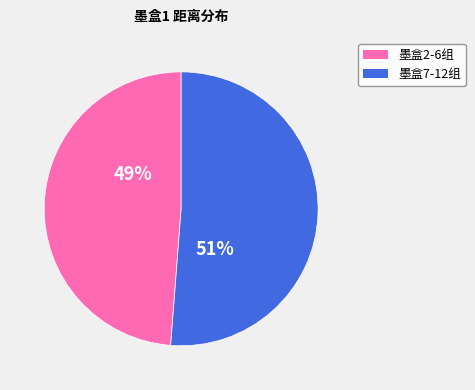

To the nearest percent, what is the difference between the largest and smallest slice percentages?

2%